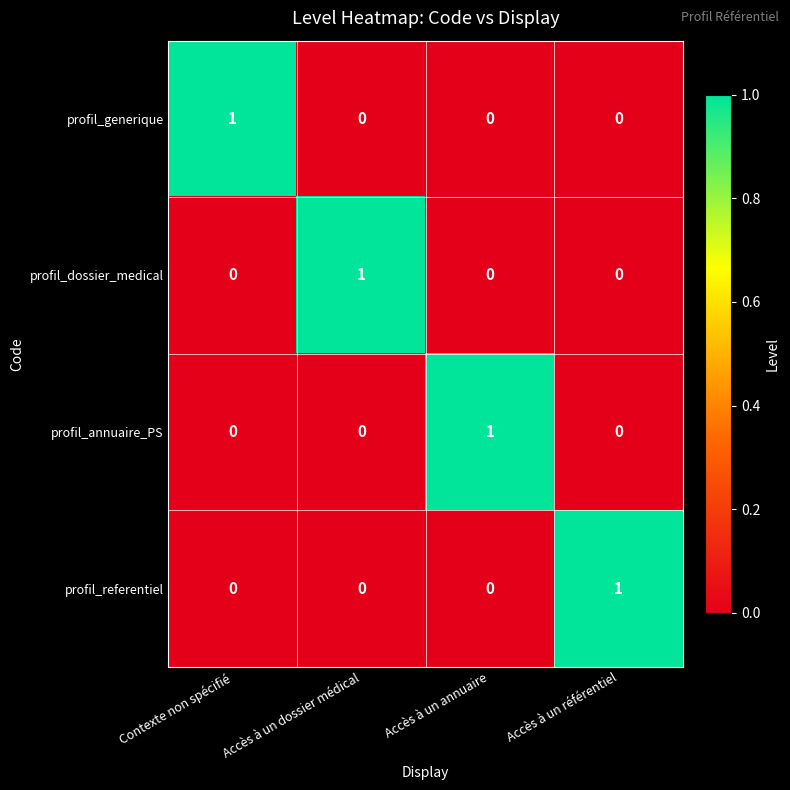

At how many categories does at least one series exceed 0?

4